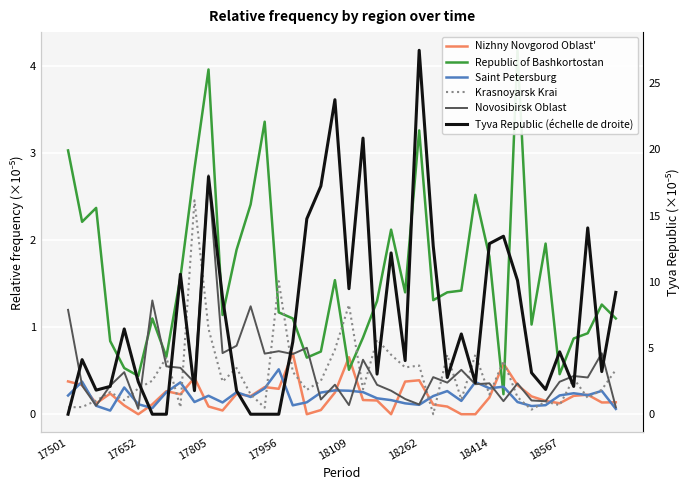

How many interior local peaks does the Novosibirsk Oblast series have?

14